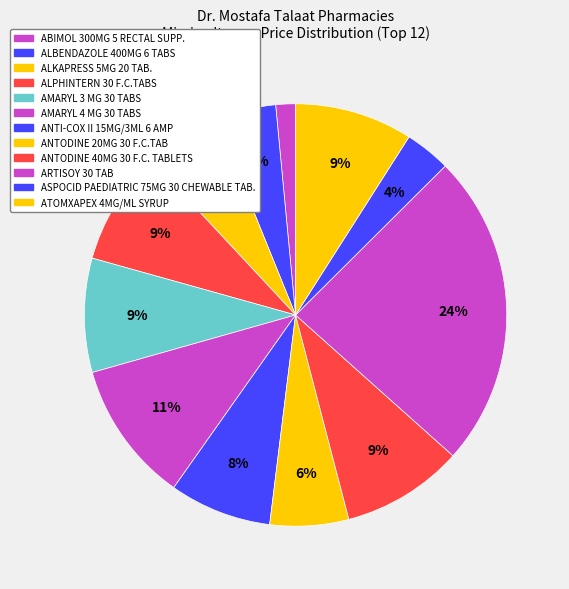

What is the smallest slice in the pie chart?

ABIMOL 300MG 5 RECTAL SUPP.